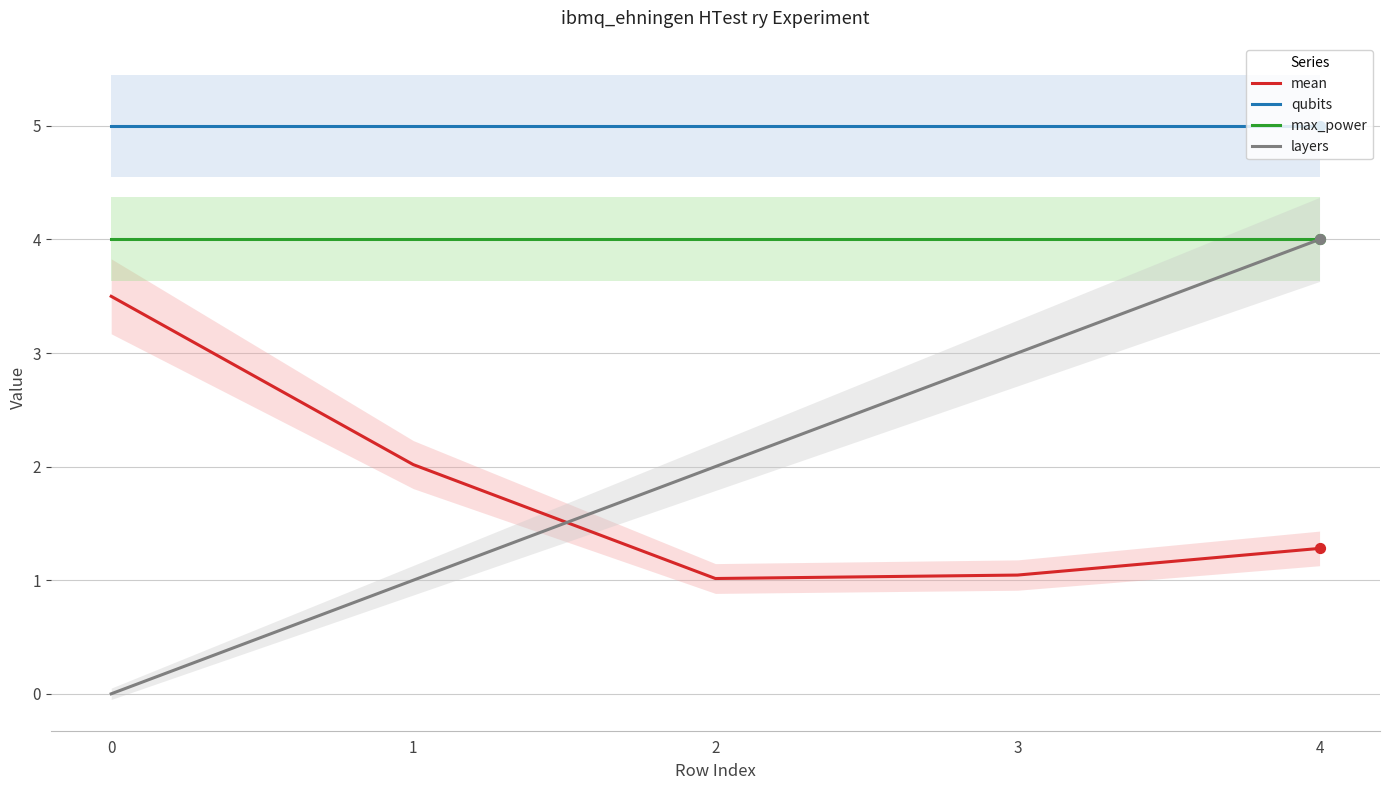

What is the total value across all series at 2?

12.0